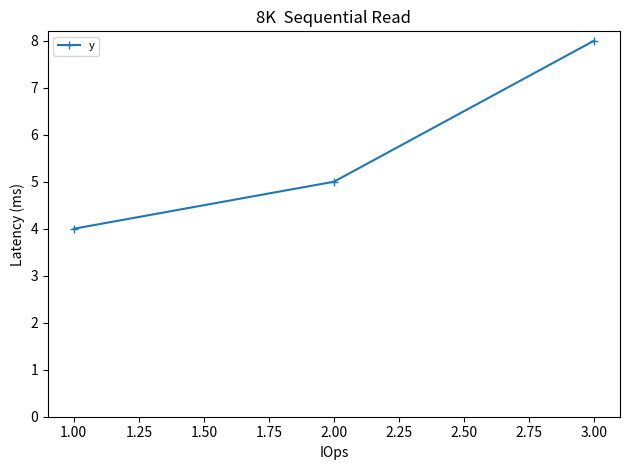

Reading left to right, extract all data points from this chart.

1.00=4	2.00=5	3.00=8